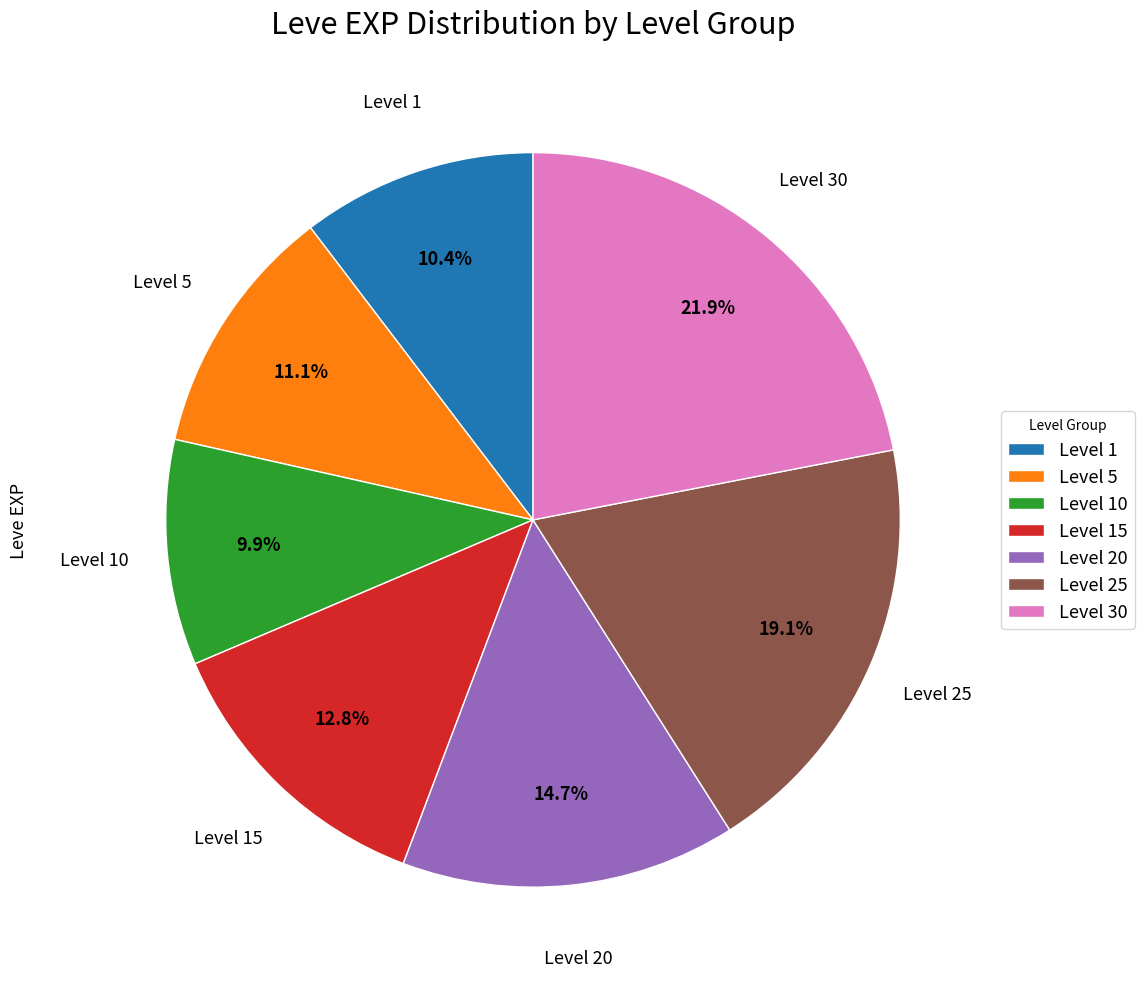

Is the sum of Level 20 and Level 1 greater than half?

No